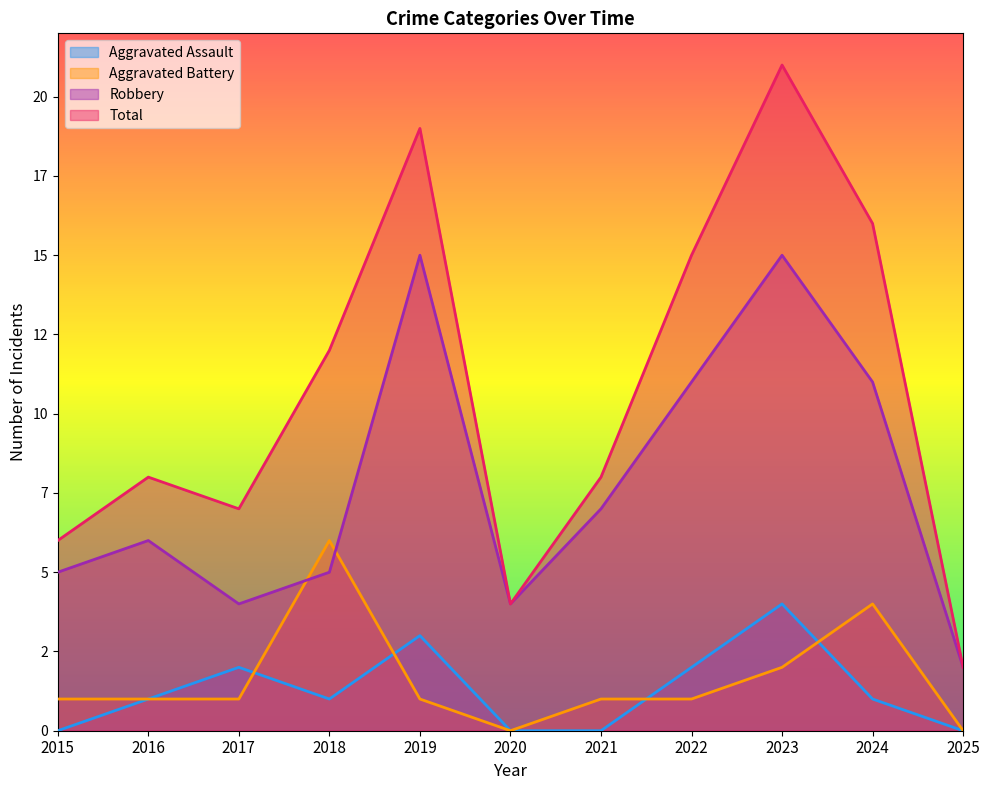

What is the sum of the Aggravated Battery values at 2015 and 2016?

2